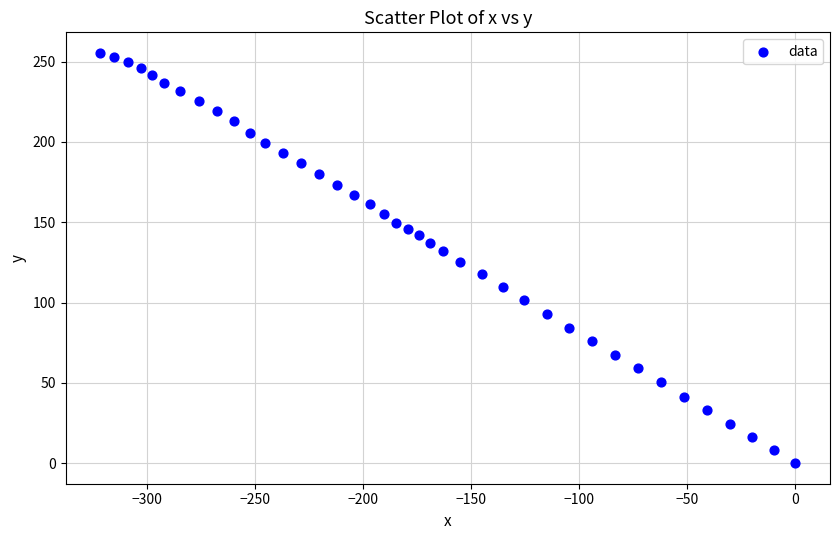

What is the range of X values (max minus min)?

321.5